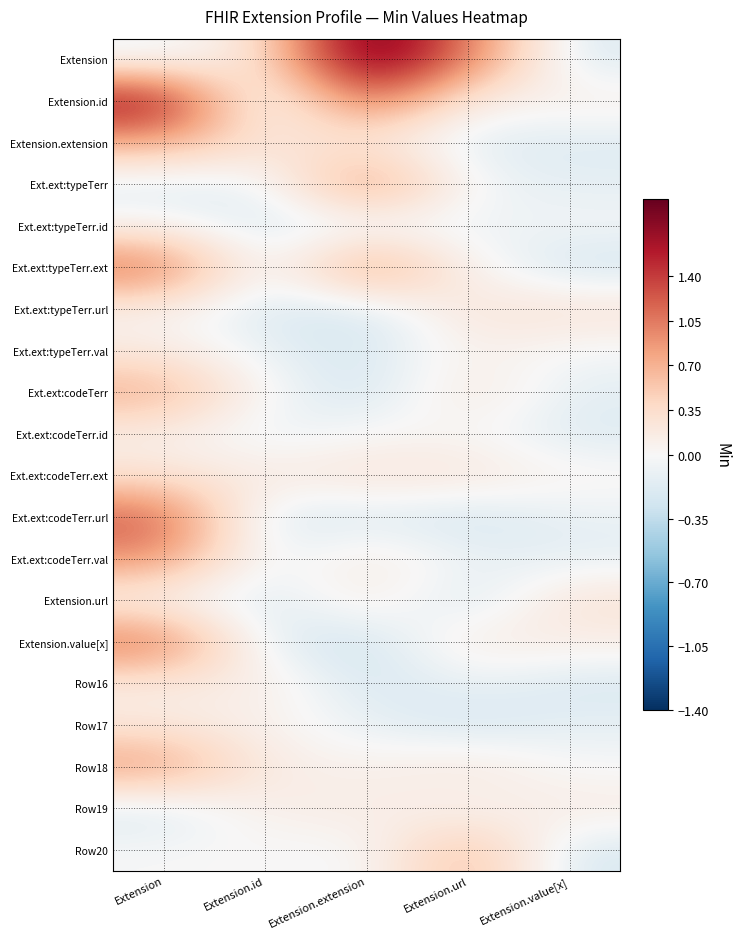

Which series has the largest total across all categories?

Extension